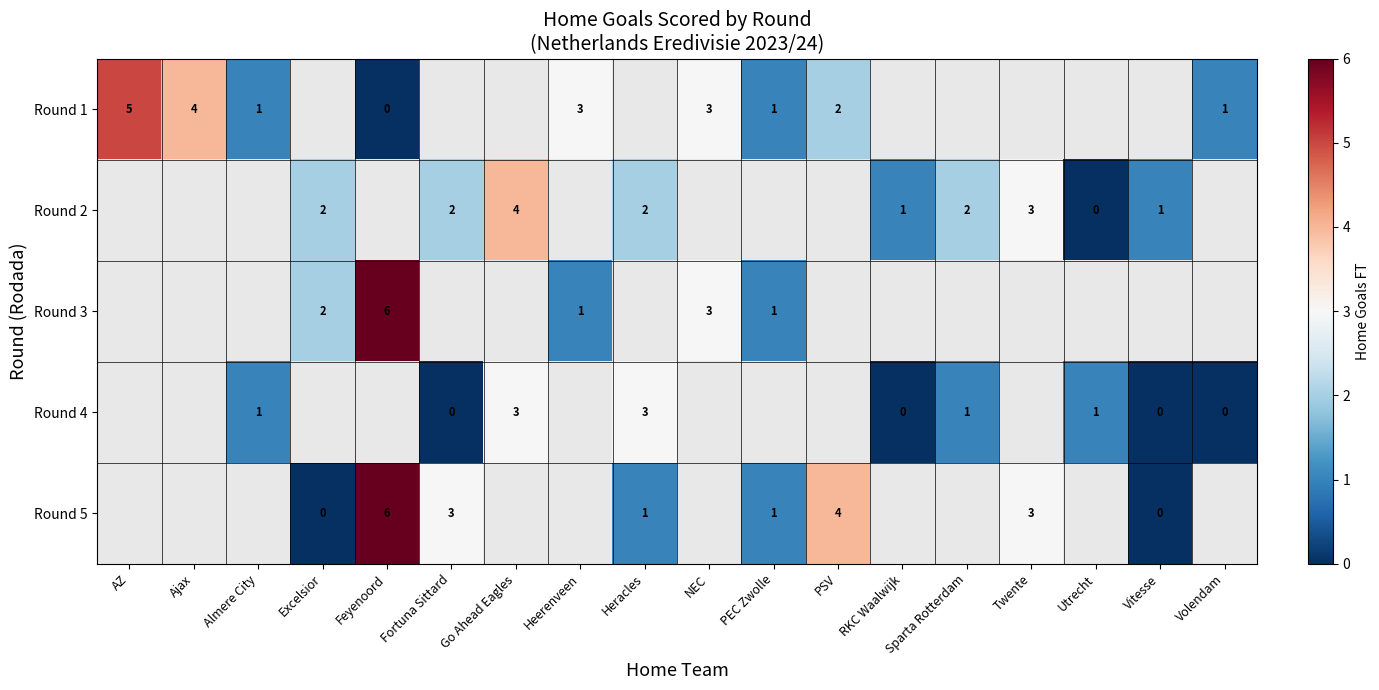

Which series changed the most between Fortuna Sittard and Sparta Rotterdam?

row_3